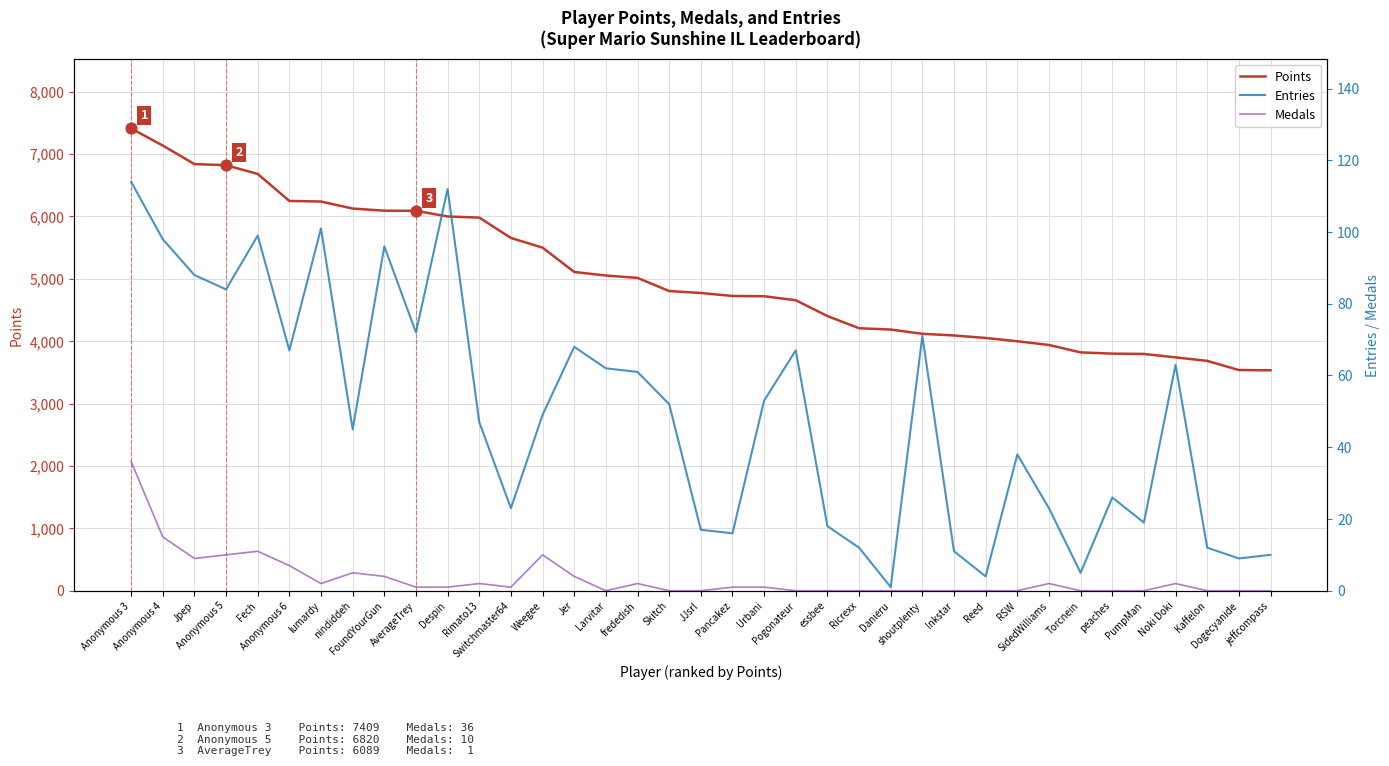

Which series has the largest total across all categories?

Points